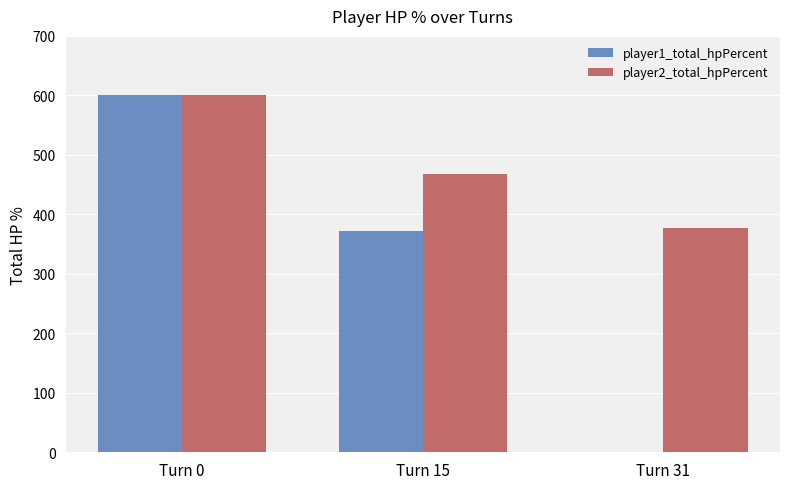

Are the bars grouped side by side (vs. stacked)?

Yes